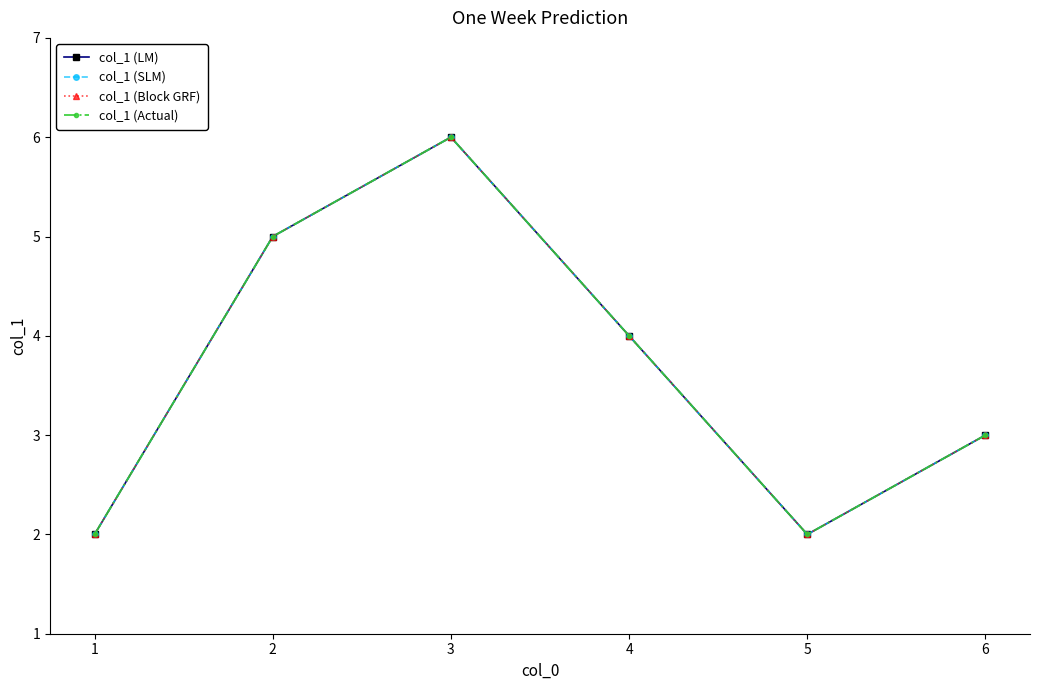

How many interior local peaks does the col_1 (LM) series have?

1